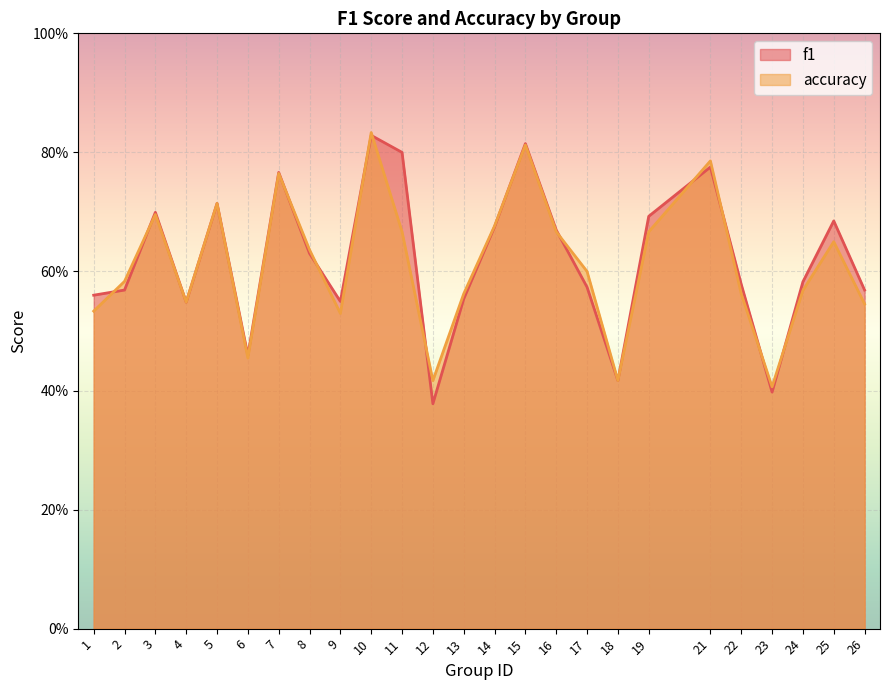

Which has a higher value, 23 or 18?

18